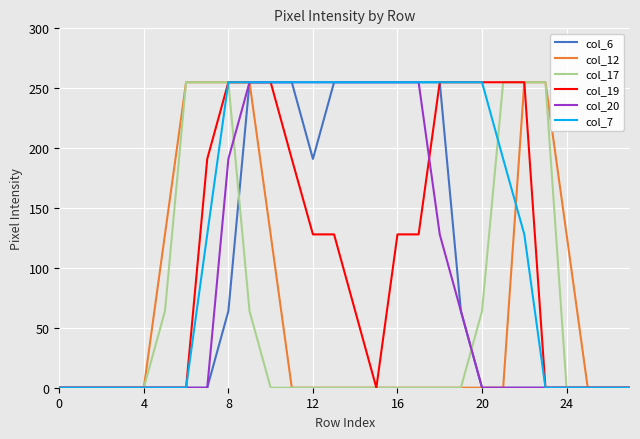

Reading left to right, transcribe all the data shown in this chart.

col_6: 0	0	0	0	0	0	0	0	64	255	255	255	191	255	255	255	255	255	255	64	0	0	0	0	0	0	0	0
col_12: 0	0	0	0	0	128	255	255	255	255	128	0	0	0	0	0	0	0	0	0	0	0	255	255	128	0	0	0
col_17: 0	0	0	0	0	64	255	255	255	64	0	0	0	0	0	0	0	0	0	0	64	255	255	255	0	0	0	0
col_19: 0	0	0	0	0	0	0	191	255	255	255	191	128	128	64	0	128	128	255	255	255	255	255	0	0	0	0	0
col_20: 0	0	0	0	0	0	0	0	191	255	255	255	255	255	255	255	255	255	128	64	0	0	0	0	0	0	0	0
col_7: 0	0	0	0	0	0	0	128	255	255	255	255	255	255	255	255	255	255	255	255	255	191	128	0	0	0	0	0